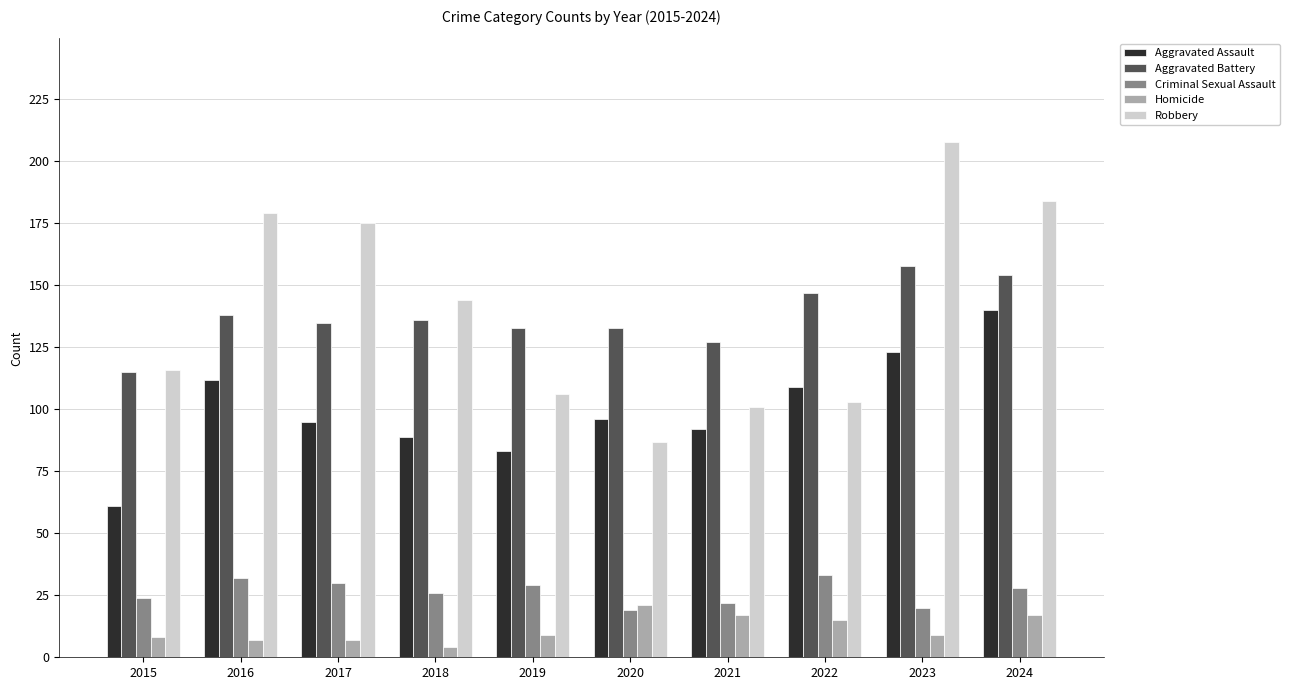

Reading left to right, what are all the values shown in this chart?

Aggravated Assault: 61	112	95	89	83	96	92	109	123	140
Aggravated Battery: 115	138	135	136	133	133	127	147	158	154
Criminal Sexual Assault: 24	32	30	26	29	19	22	33	20	28
Homicide: 8	7	7	4	9	21	17	15	9	17
Robbery: 116	179	175	144	106	87	101	103	208	184